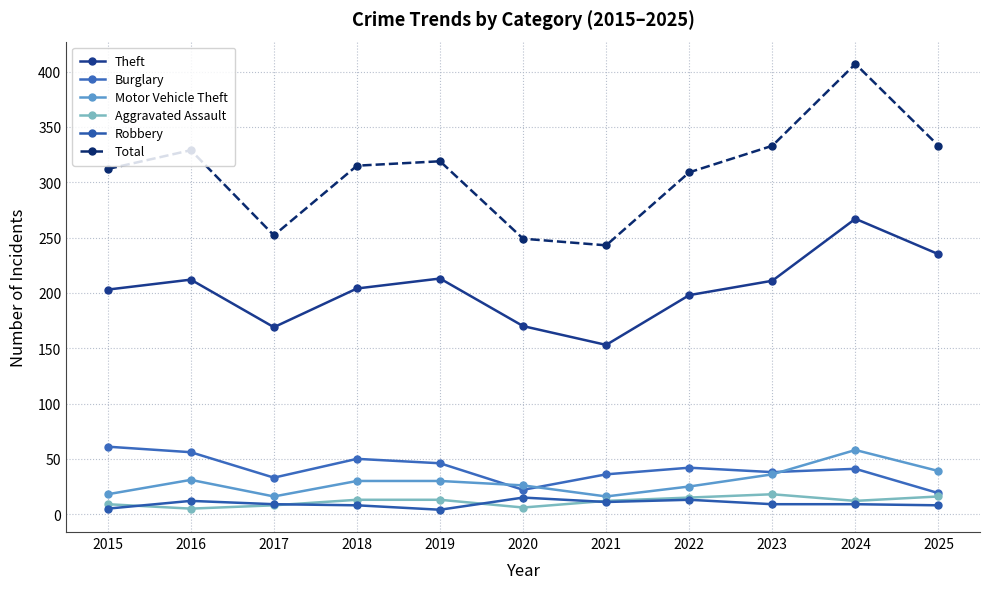

What is the approximate value of Motor Vehicle Theft at 2025?

39